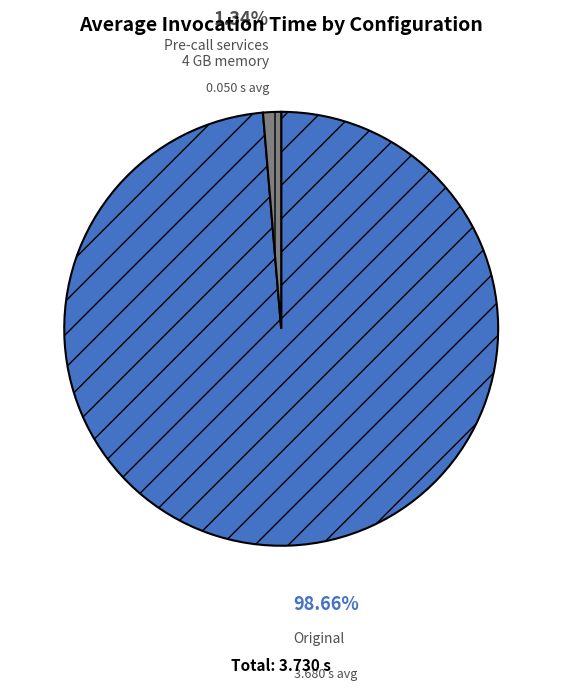

Does any single category account for the majority?

Yes